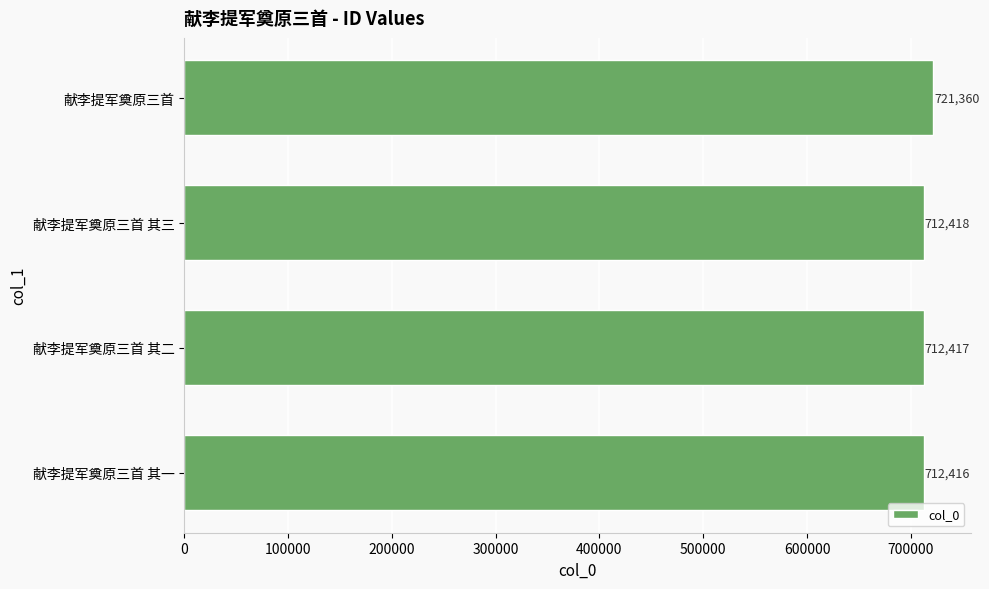

Where is the data nearest to the value 716888?

献李提军奠原三首 其三